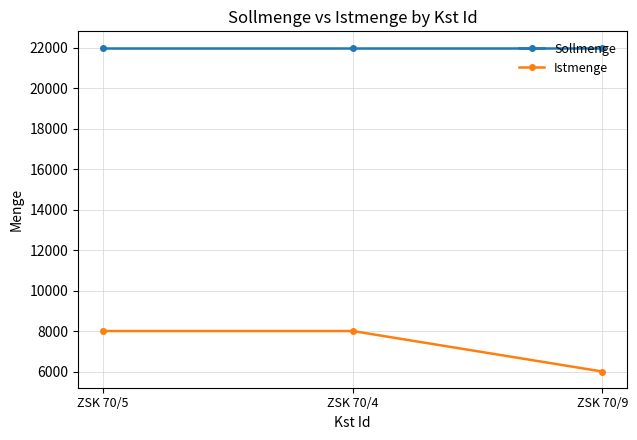

Which series has the largest range (max minus min)?

Istmenge